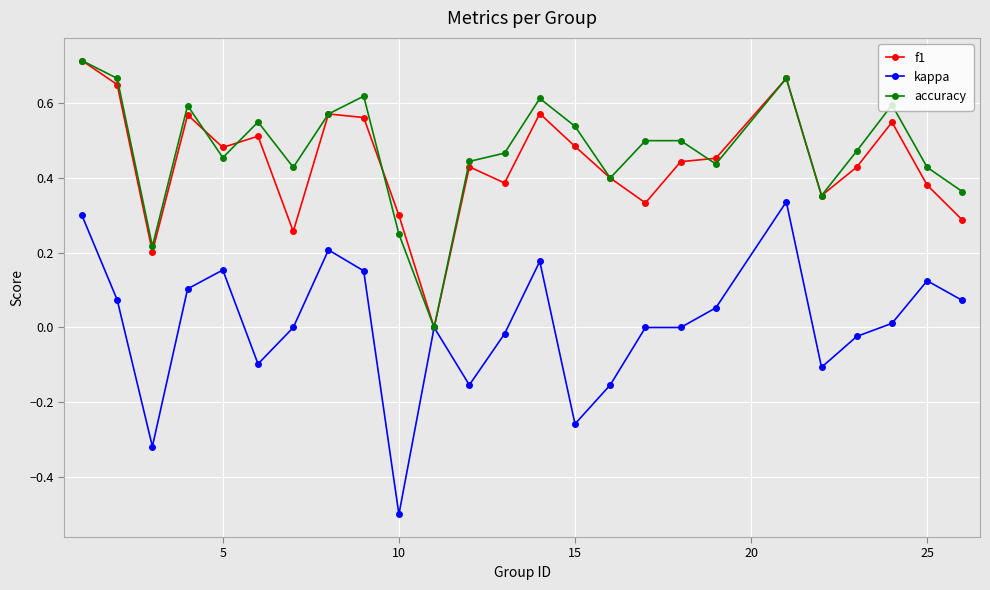

Which series has the largest range (max minus min)?

kappa